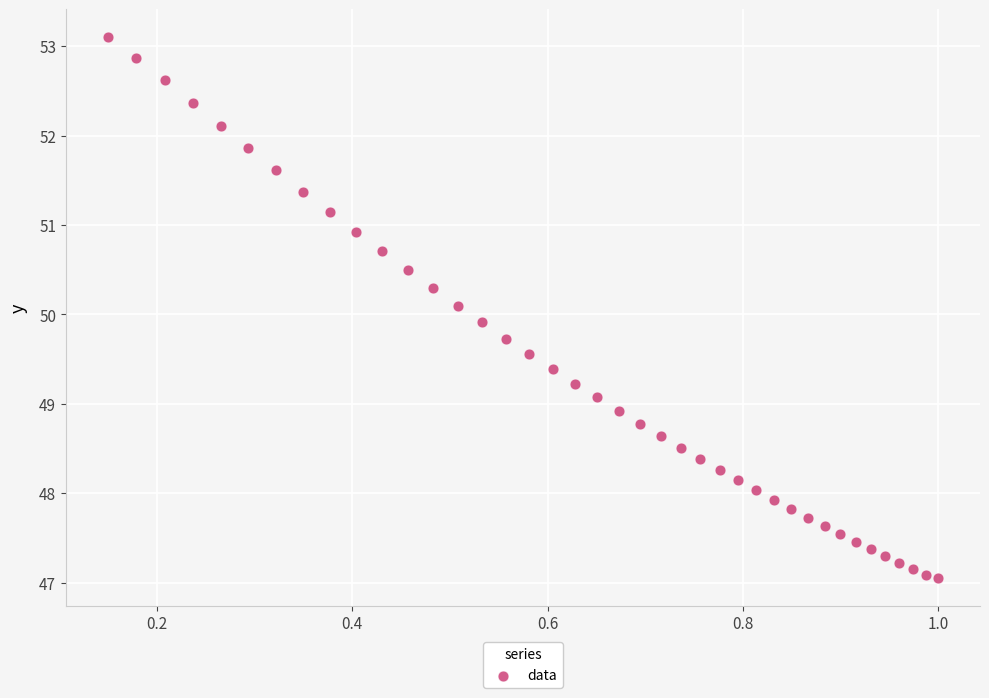

What is the range of X values (max minus min)?

0.9